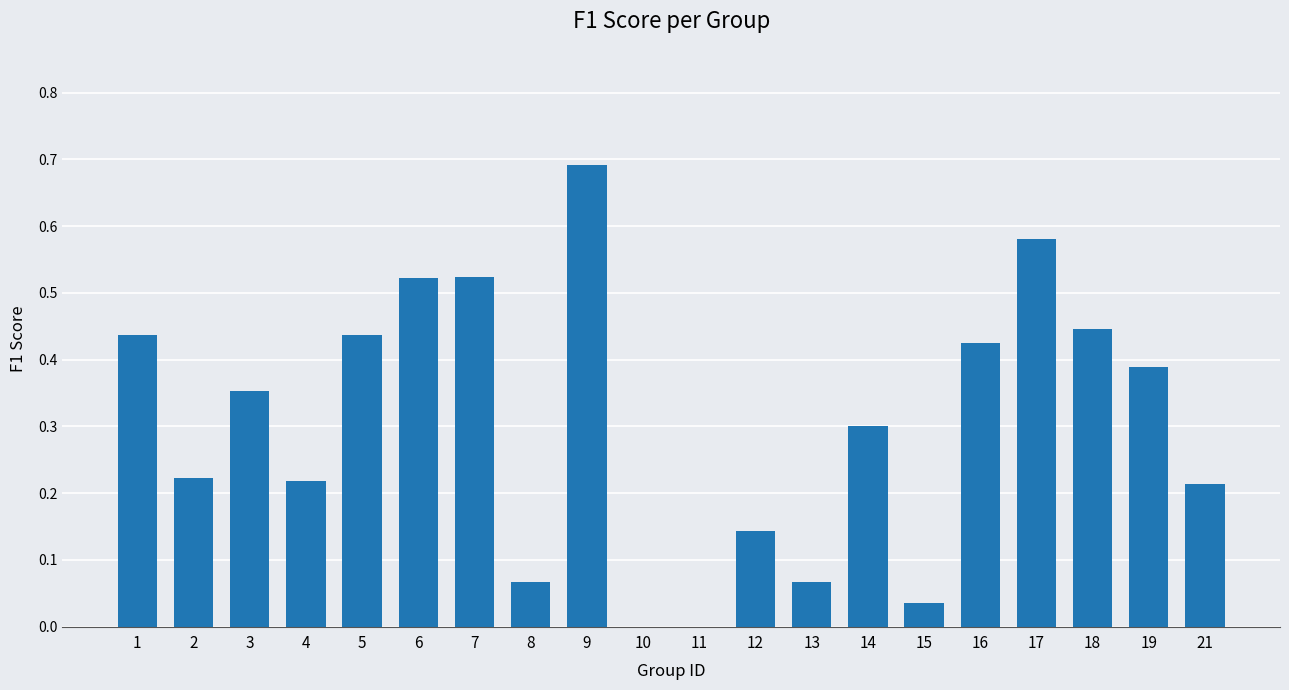

True or false: the data shows 0.1 at 4.

False